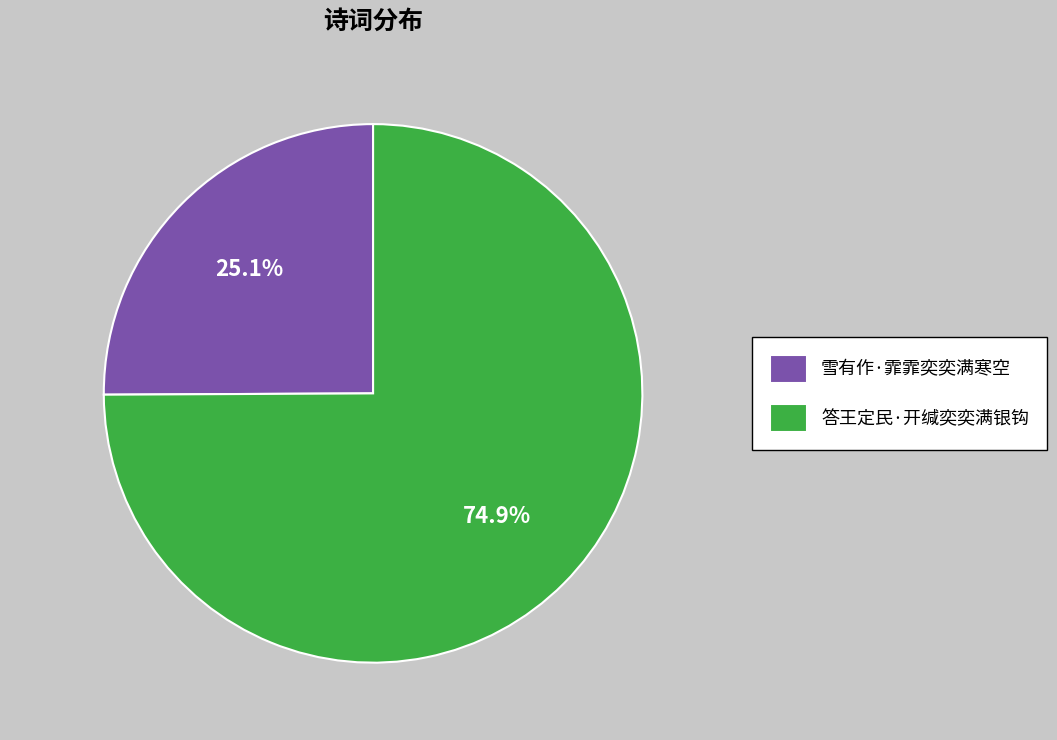

Count the number of slices in the pie.

2